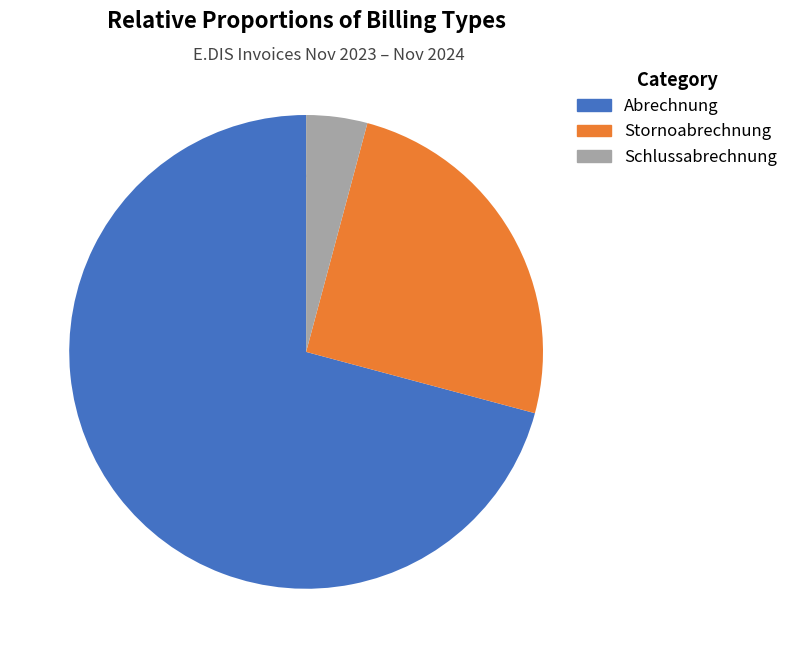

Between Stornoabrechnung and Abrechnung, which is larger?

Abrechnung